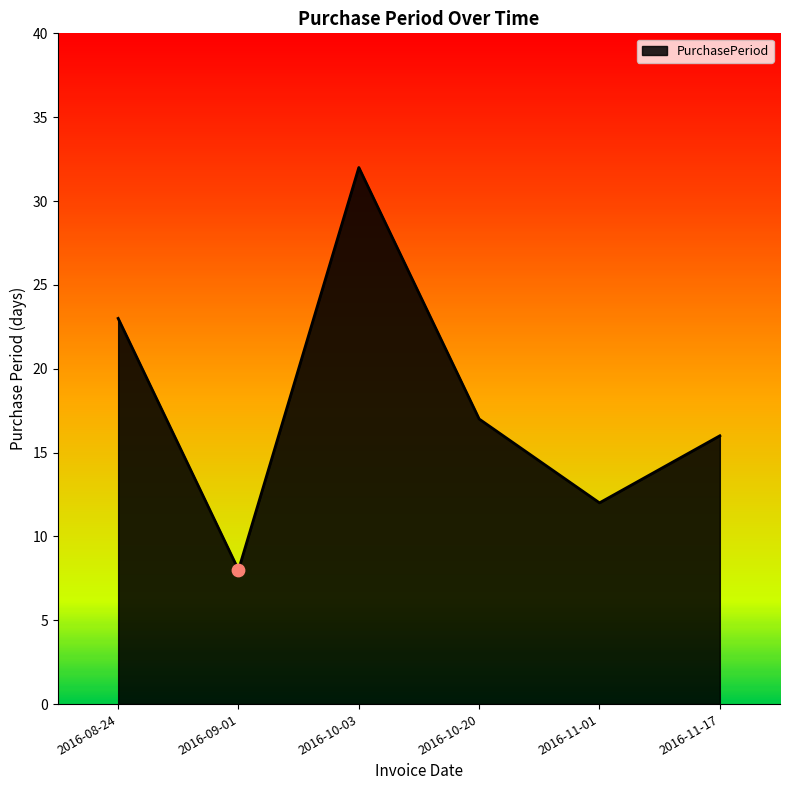

What is the change in value from 2016-08-24 to 2016-10-20?

-6